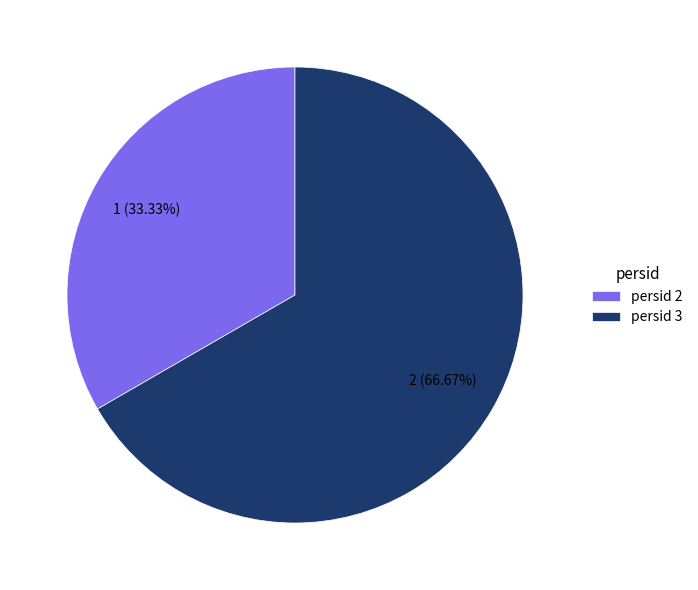

Is there any slice that represents more than half of the pie?

Yes